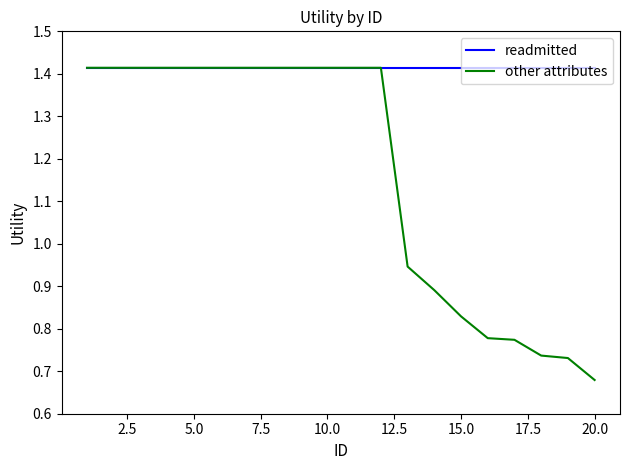

Which series has the largest range (max minus min)?

other attributes